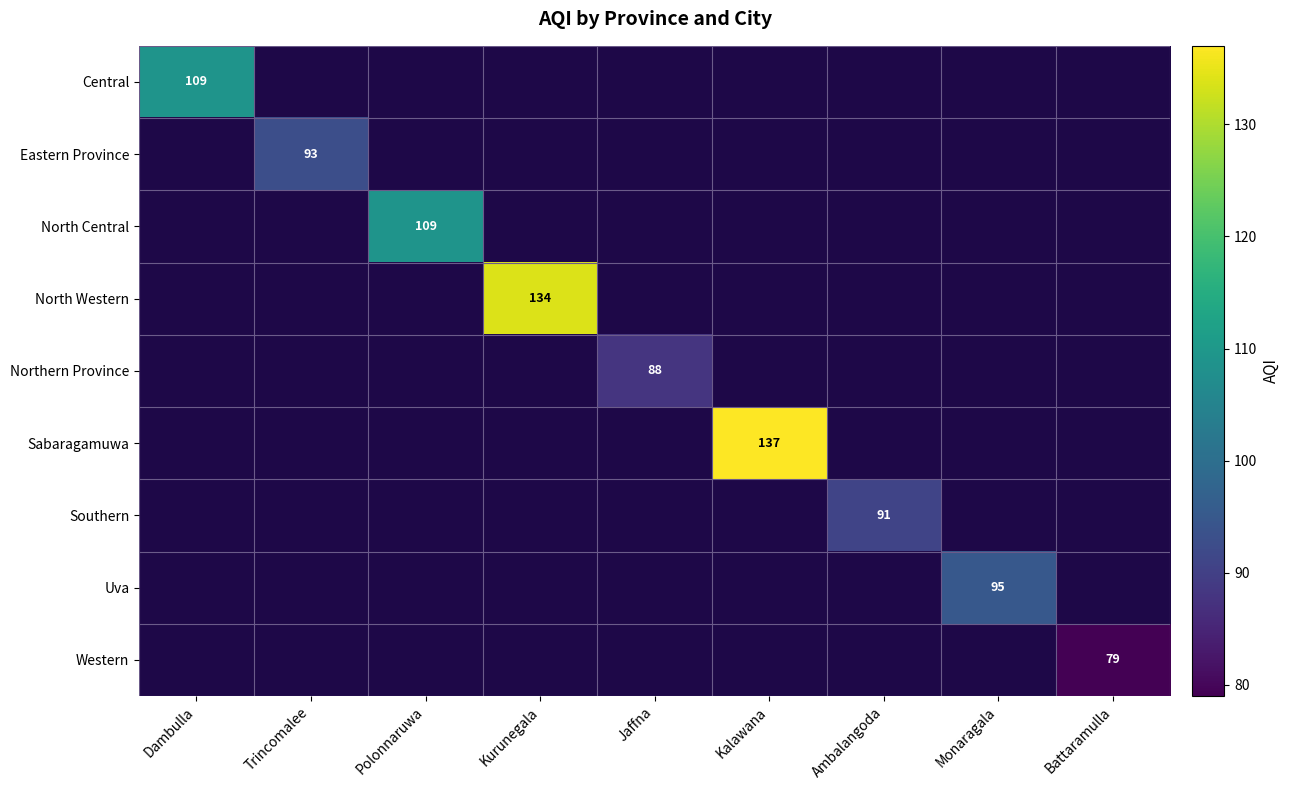

Which label corresponds to the smallest value in the chart?

Trincomalee